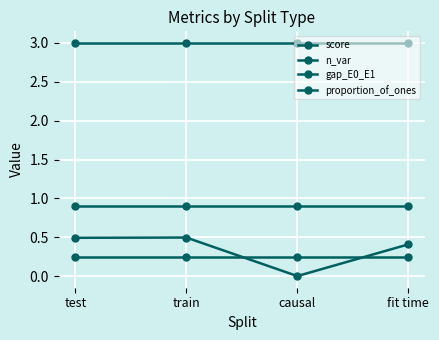

Does the chart display data point markers on the line(s)?

Yes